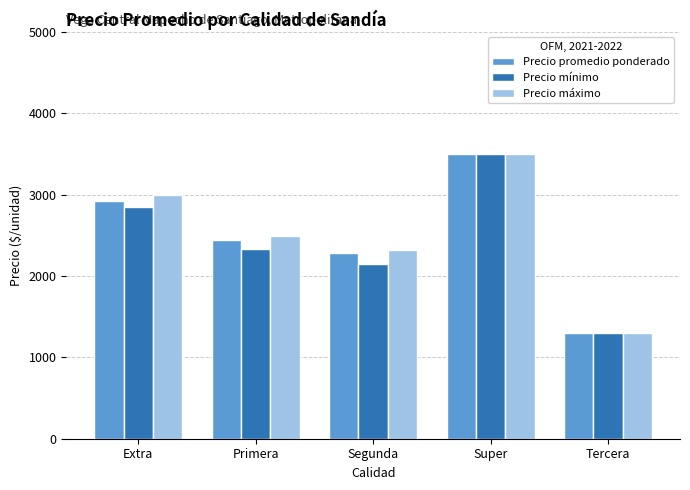

What is the label of the 2nd bar from the left?

Primera